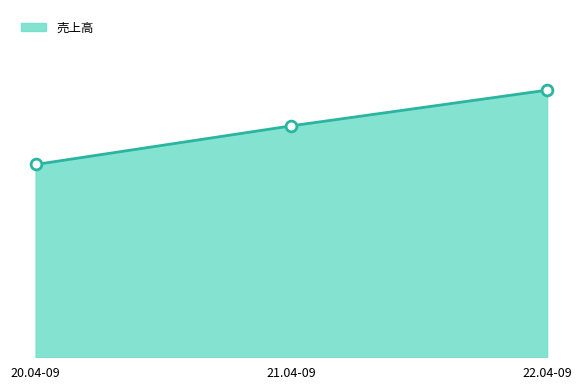

Between 20.04-09 and 21.04-09, which is larger?

21.04-09